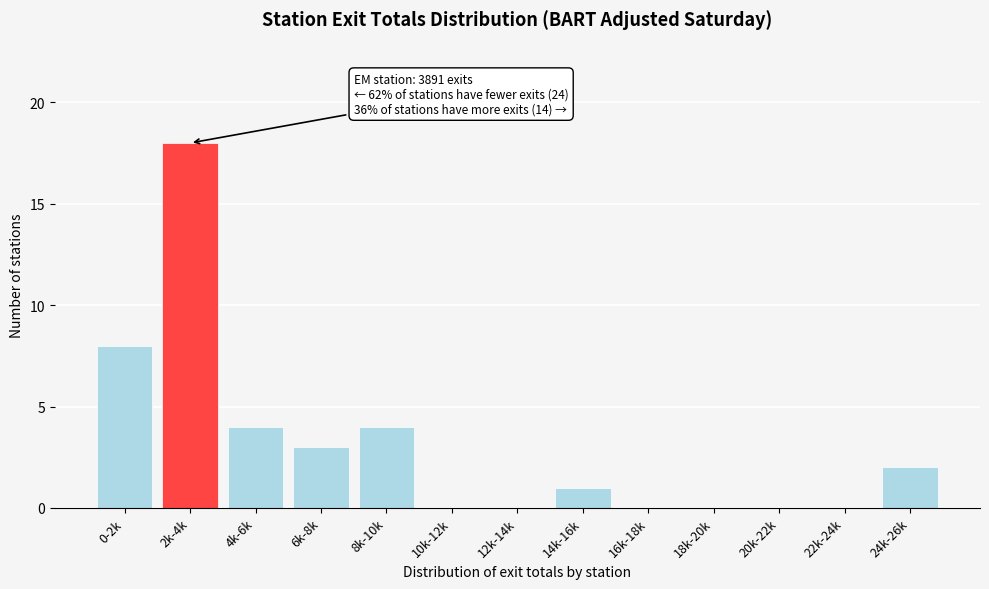

What is the change in value from 2k-4k to 18k-20k?

-18